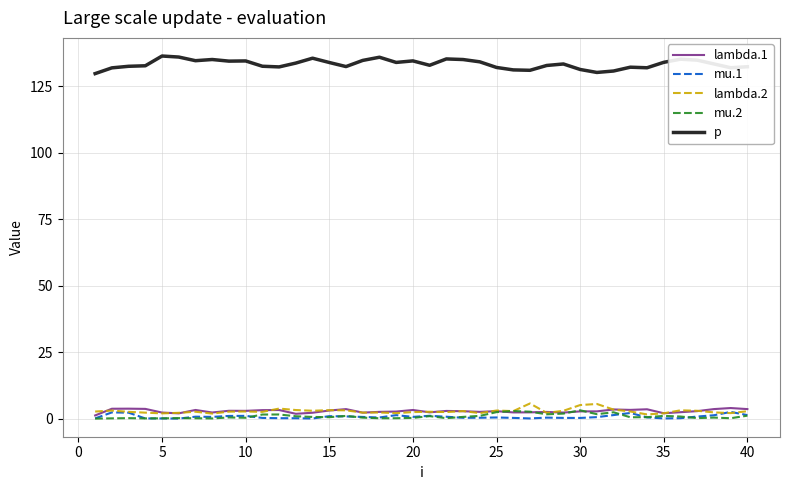

Which series has the largest total across all categories?

p